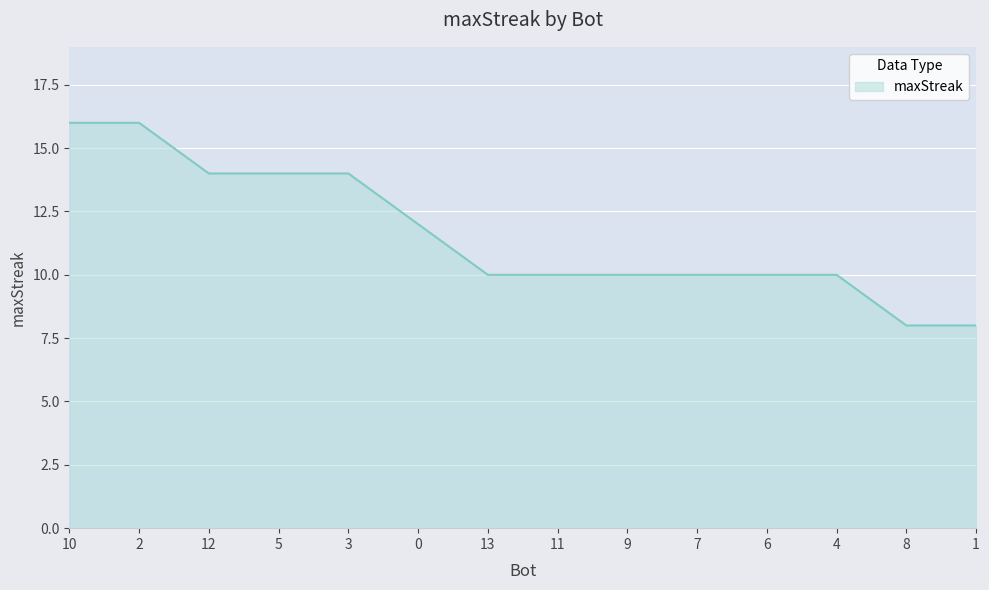

What is the smallest value displayed?

8